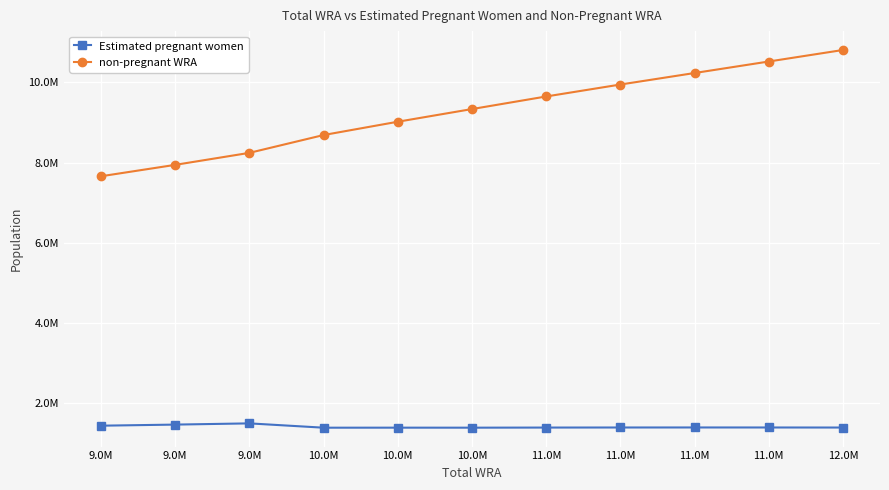

Is this an area chart (filled region under the line)?

No